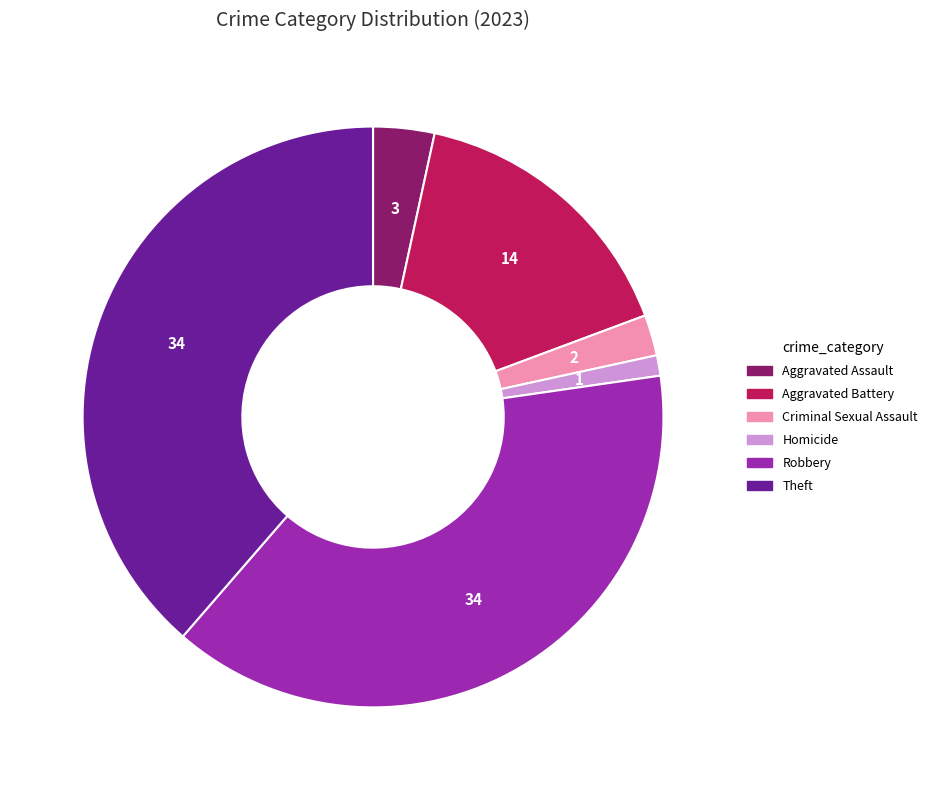

Is there a majority slice in this chart?

No